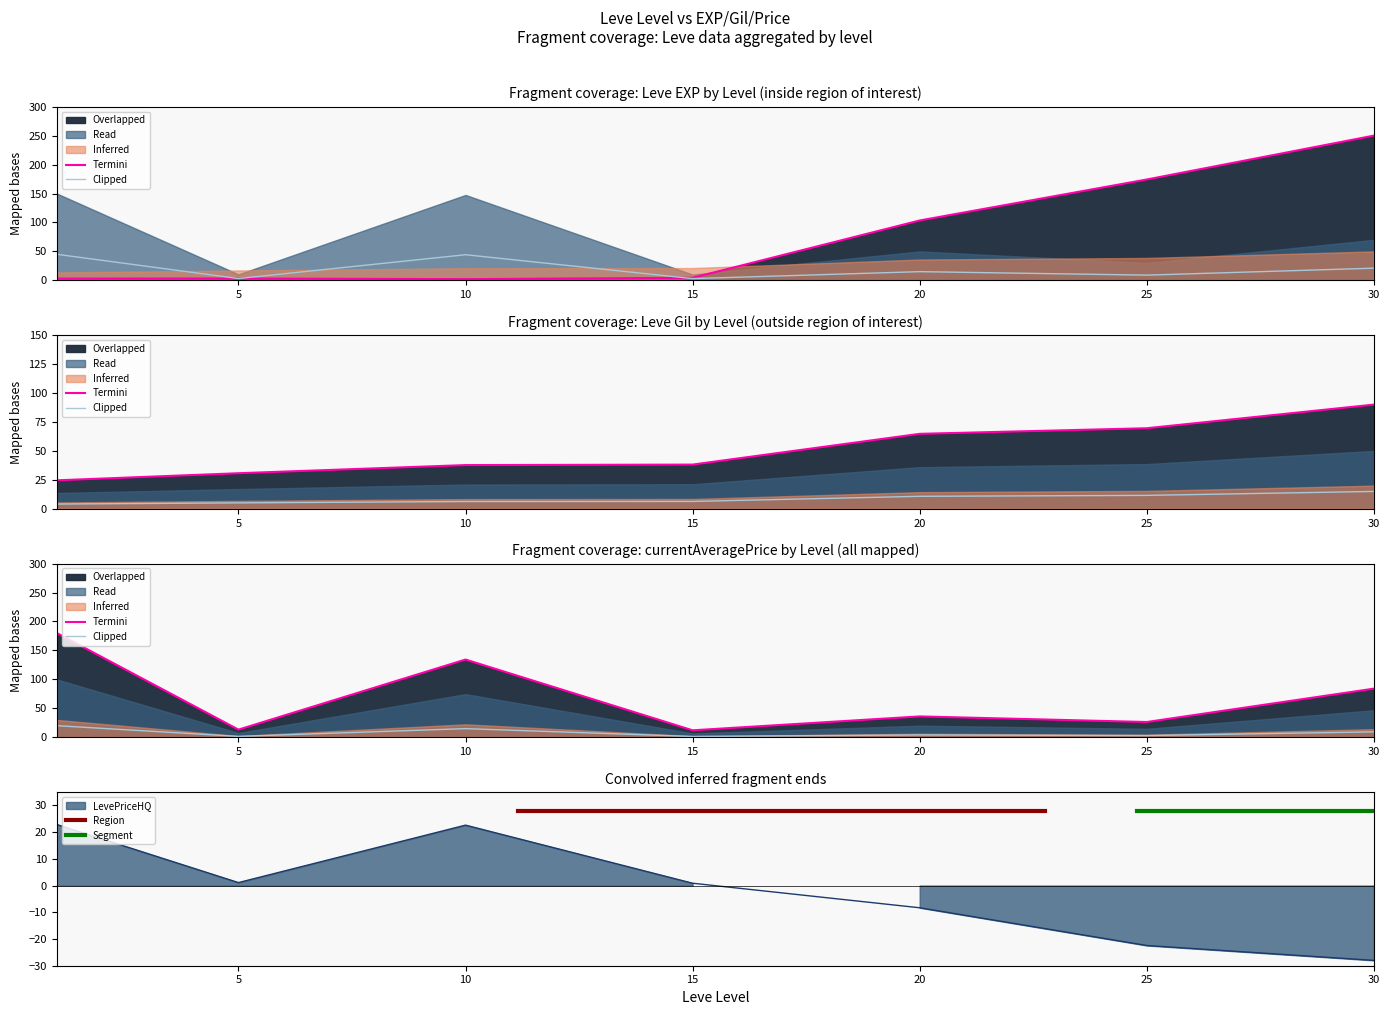

Does the chart have visible grid lines?

No